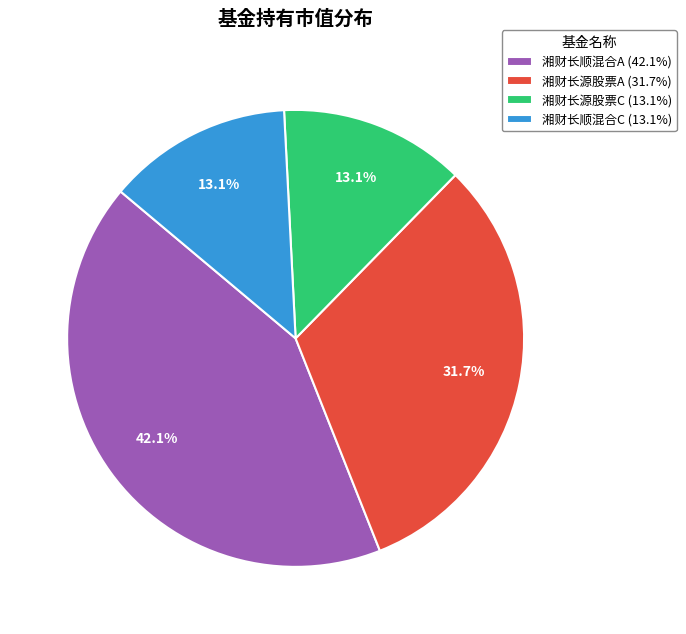

How many segments does this pie chart have?

4